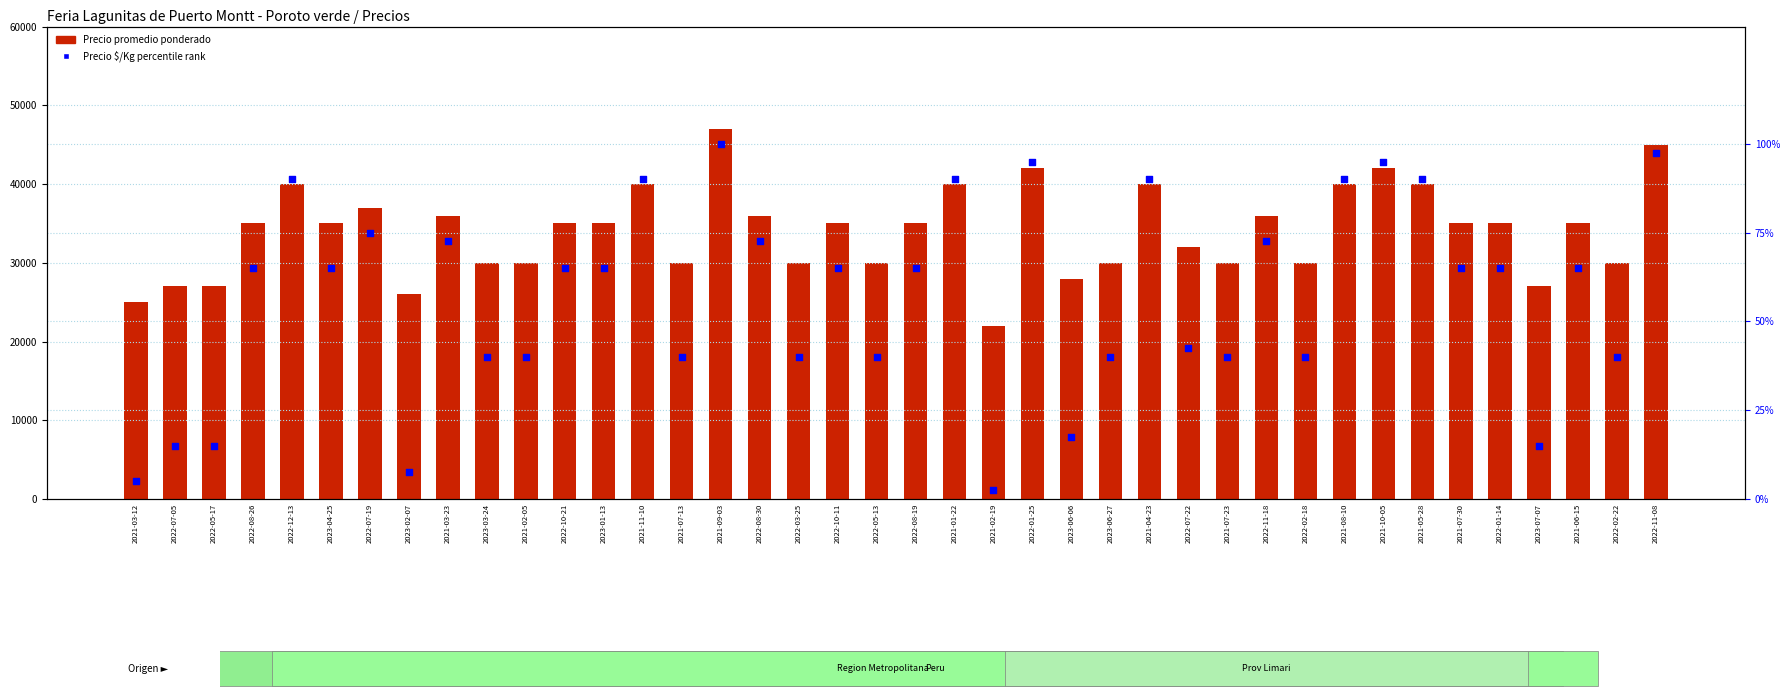

At how many categories does at least one series exceed 36826?

11